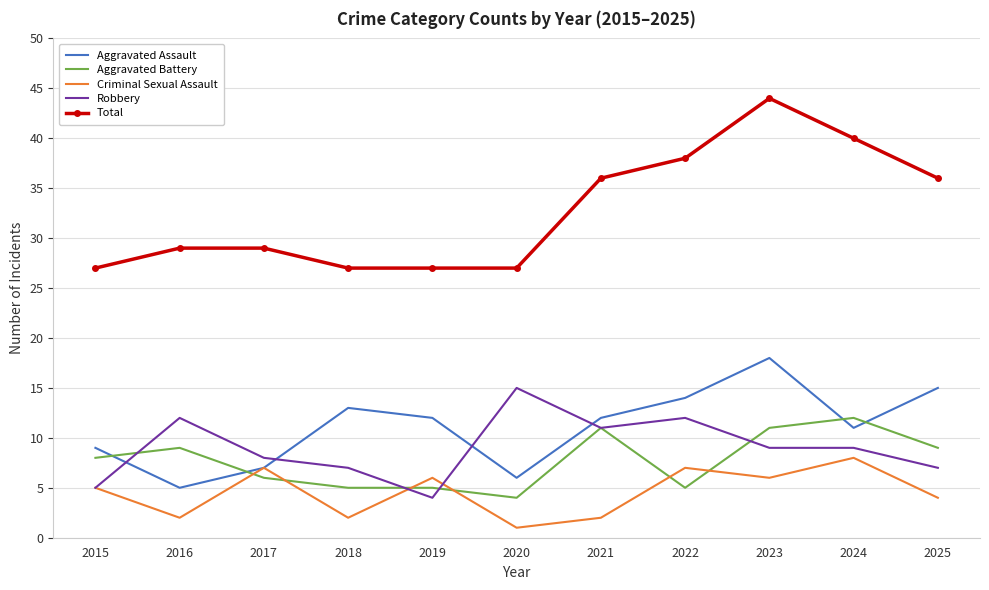

What is the spread (max minus min) of values at 2020?

26